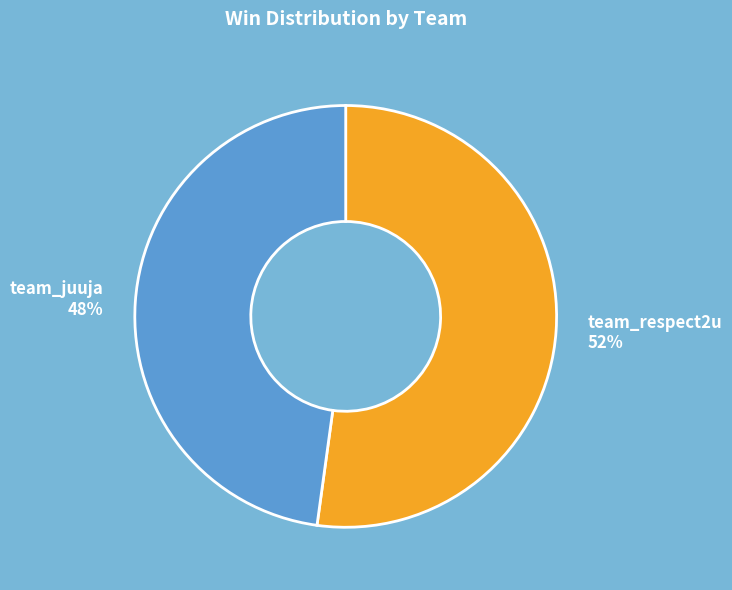

To the nearest percent, what is the difference between the team_respect2u and team_juuja slice percentages?

4%